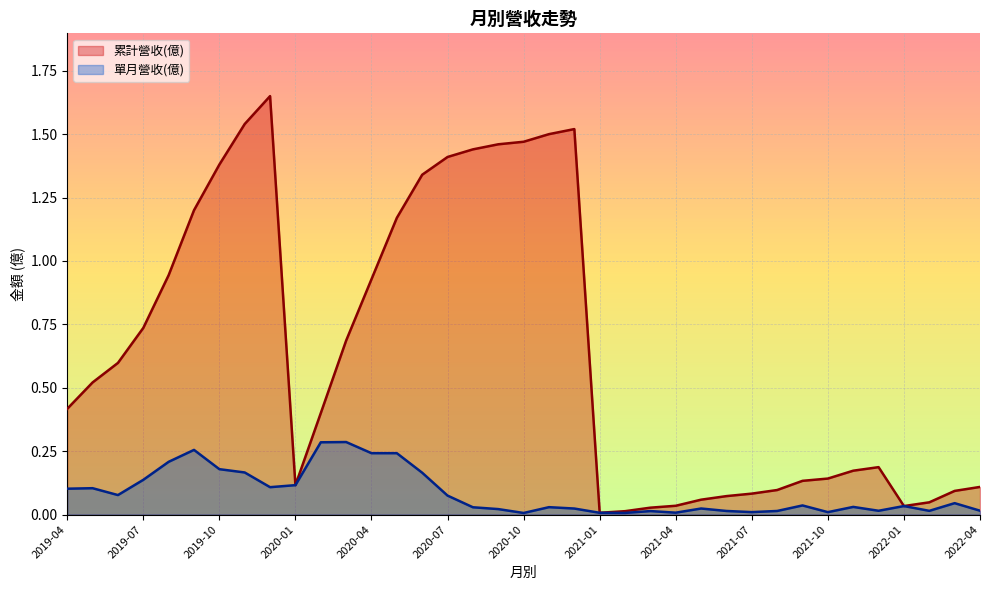

The 單月營收(億) series shows 0.2 at 14. True or false?

True